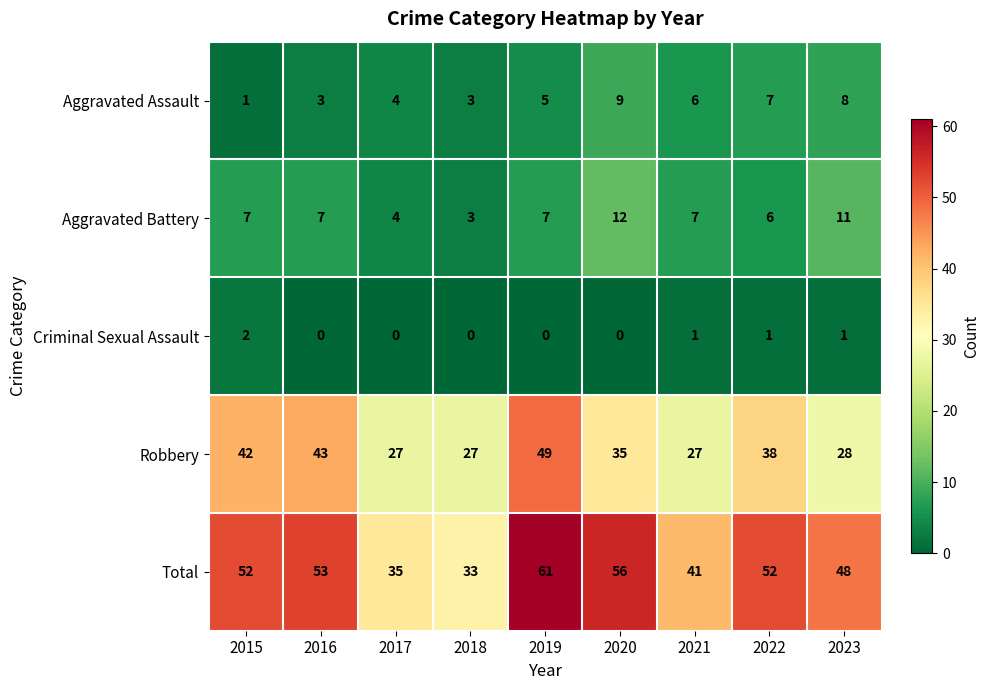

The Aggravated Battery series shows 12 at 2020. True or false?

True